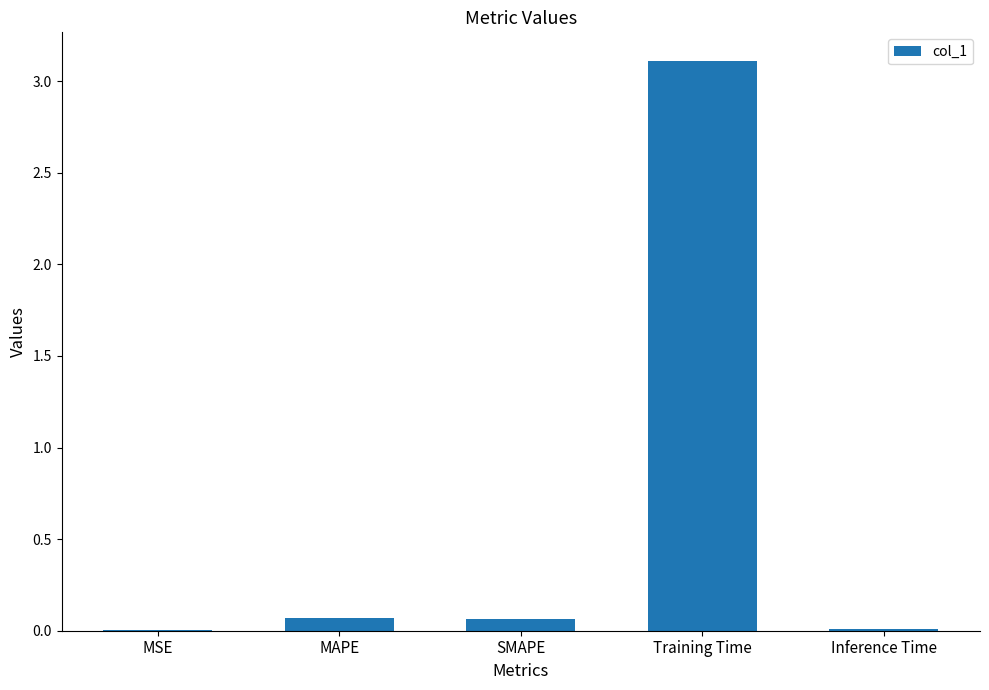

Between SMAPE and Training Time, which is larger?

Training Time